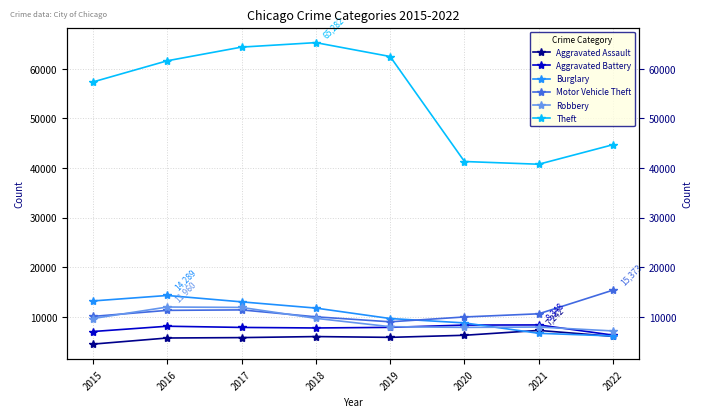

How many interior local peaks does the Burglary series have?

1